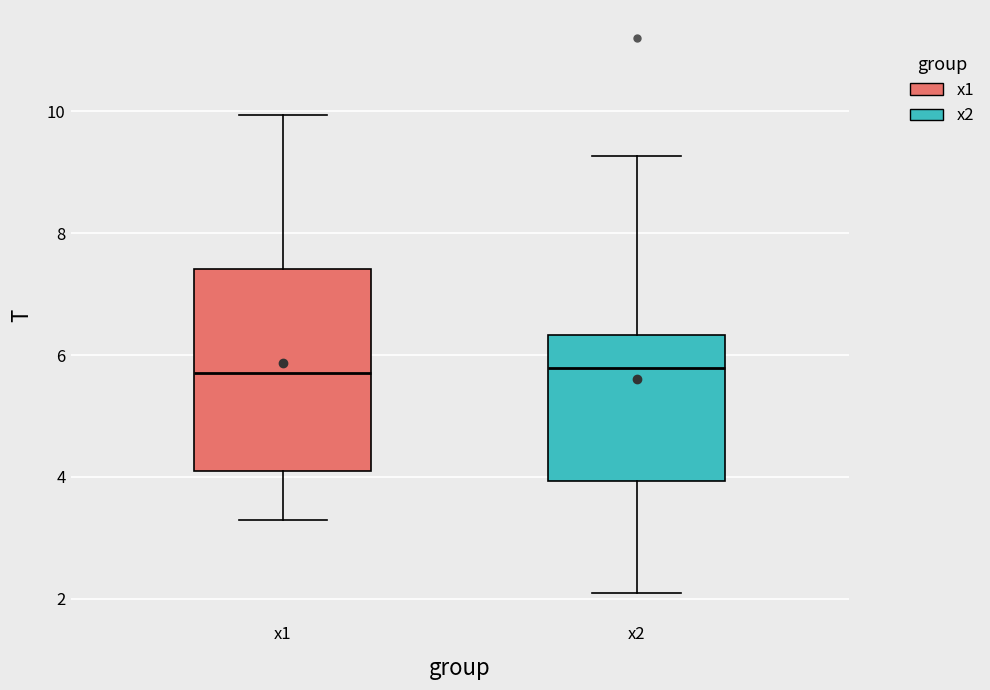

Where does the upper whisker of the box for x2 end on the y-axis? The values are not printed on the chart, so give them approximately, as read against the axis.

9.2